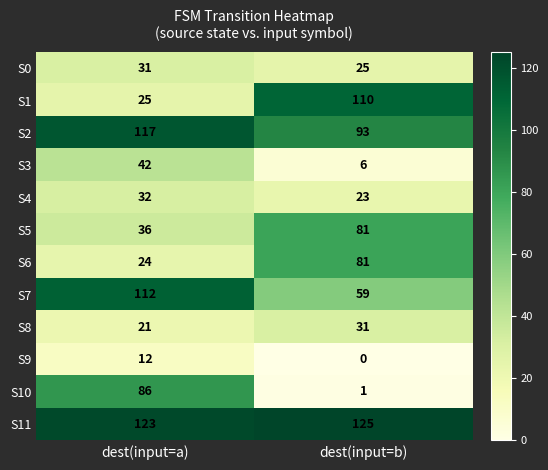

True or false: S3 has a value of 59 at dest(input=a).

False